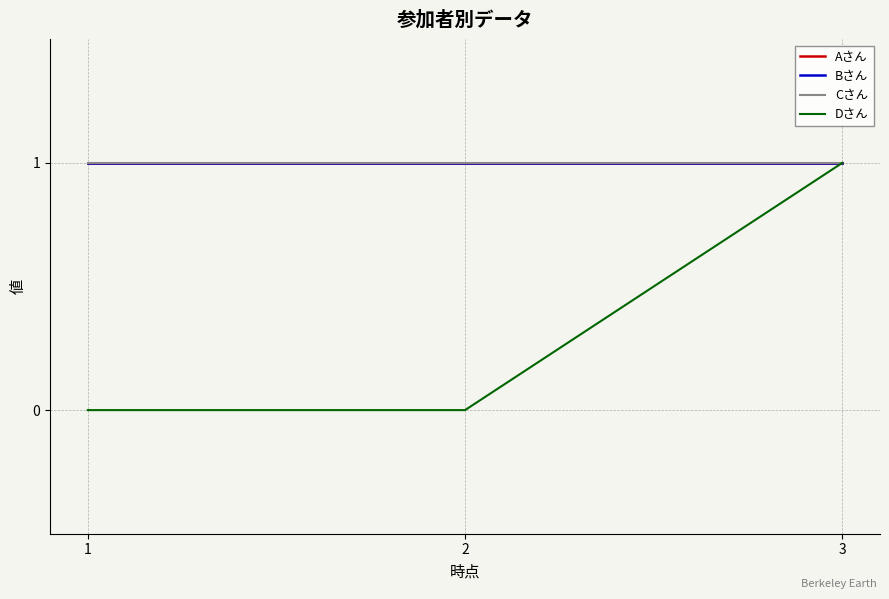

Does the chart display data point markers on the line(s)?

No